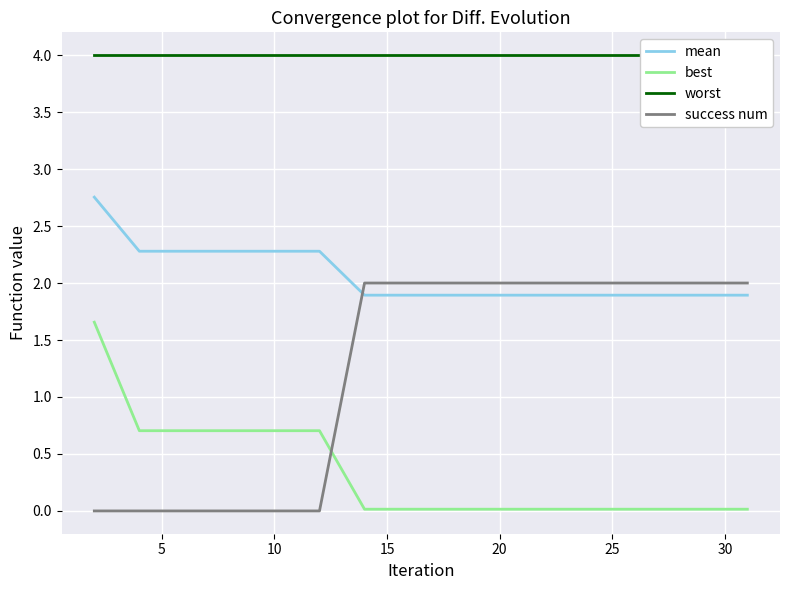

How many lines are shown in the chart?

4